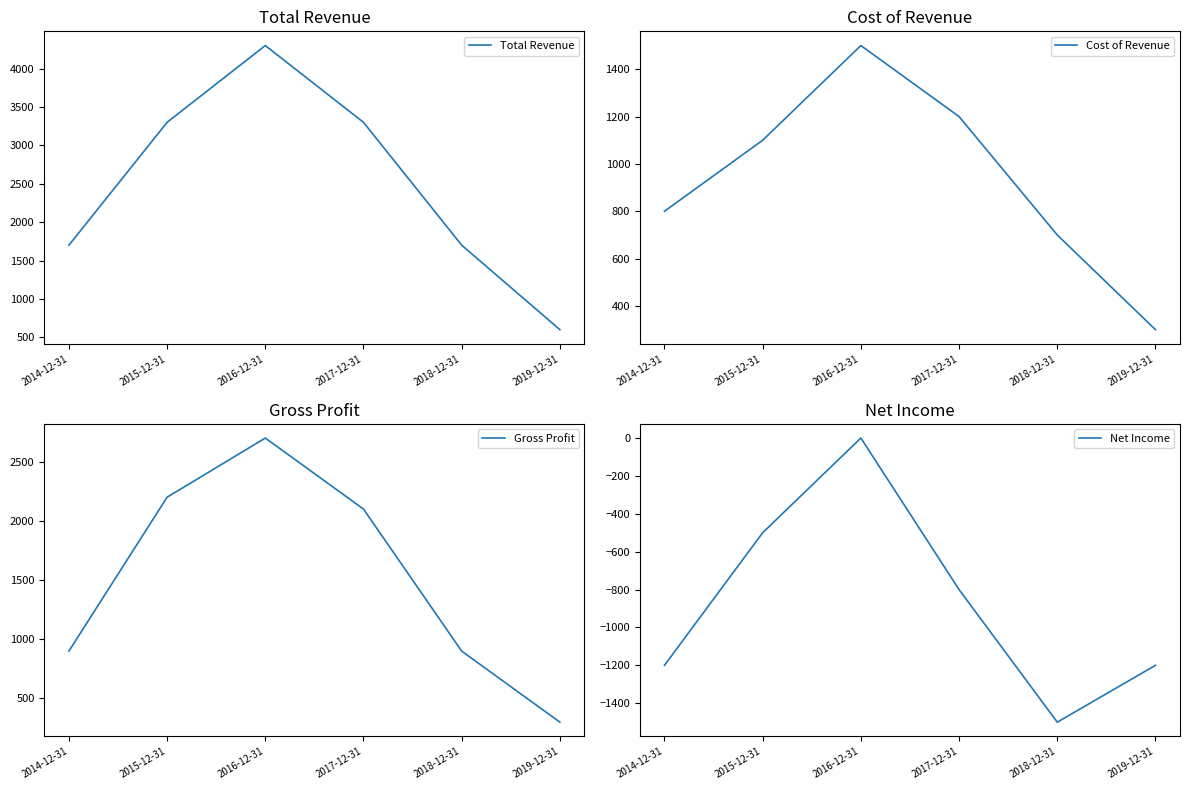

What is the label of the 5th point from the right?

2015-12-31